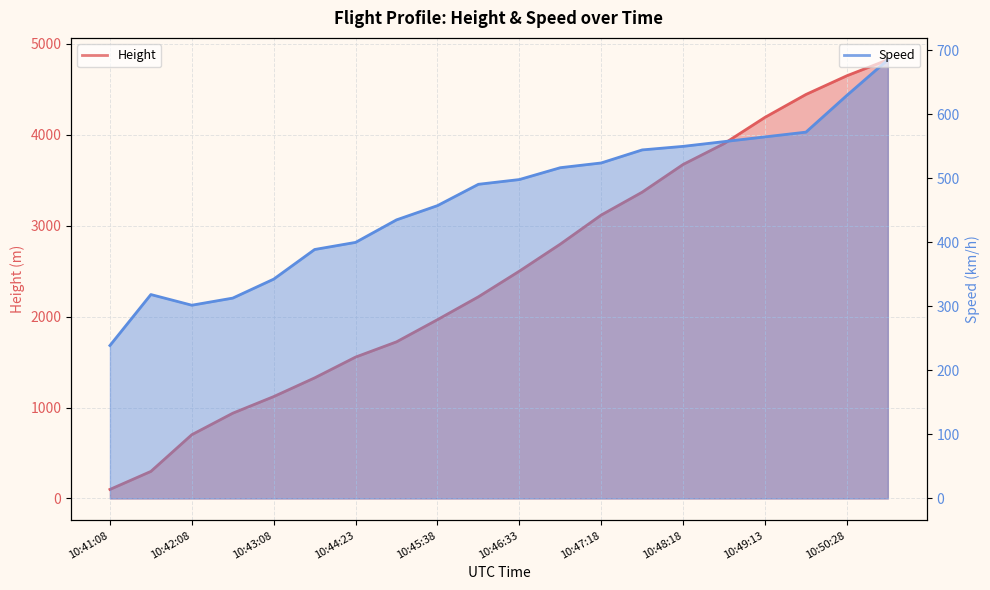

What is the total value across all series at 10:42:08?

1002.9